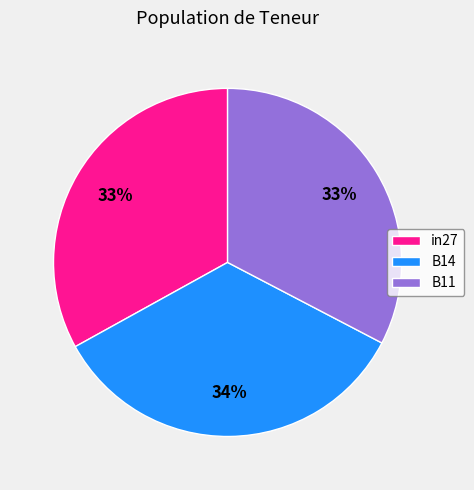

How many slices are in this pie chart?

3